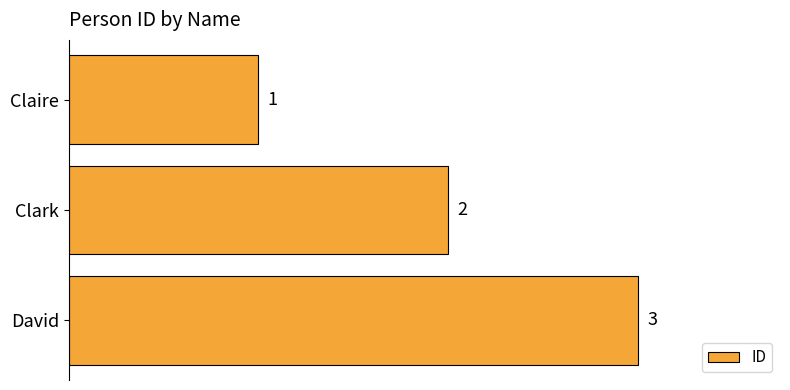

The value at Claire is 0. True or false?

False